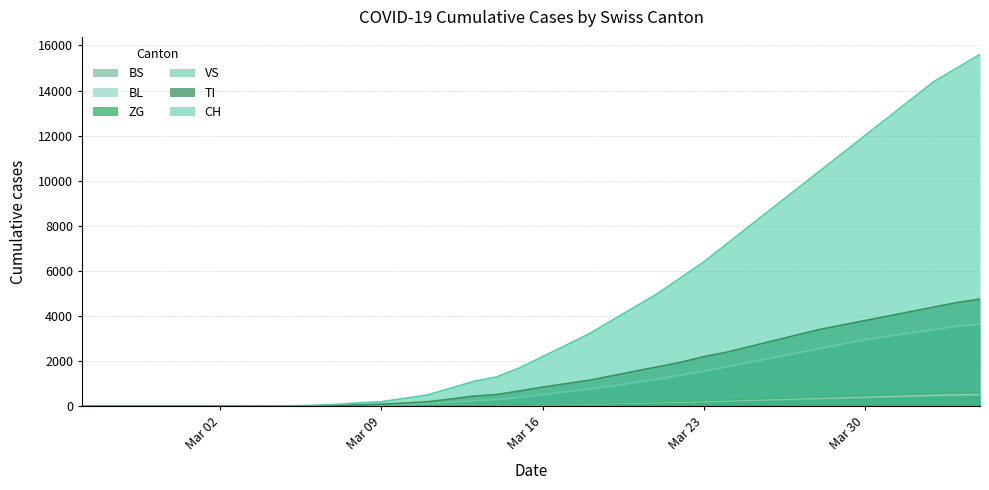

How many data points in BL are above 82?

19